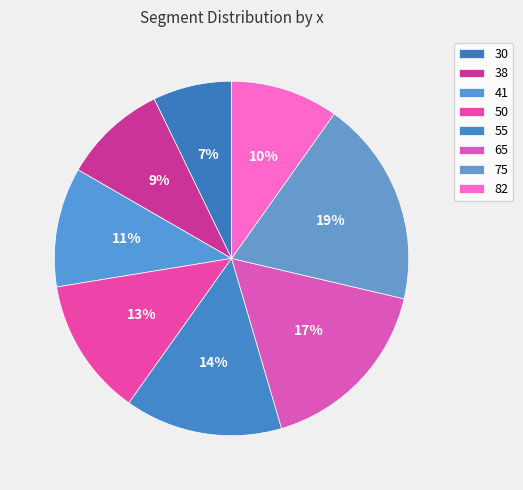

How many slices are in this pie chart?

8